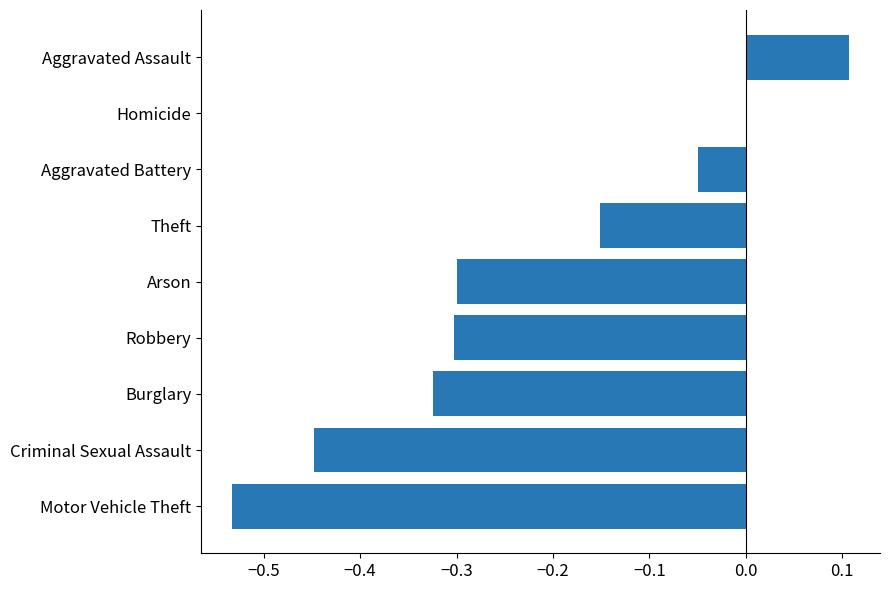

What is the sum of all values?

-2.0